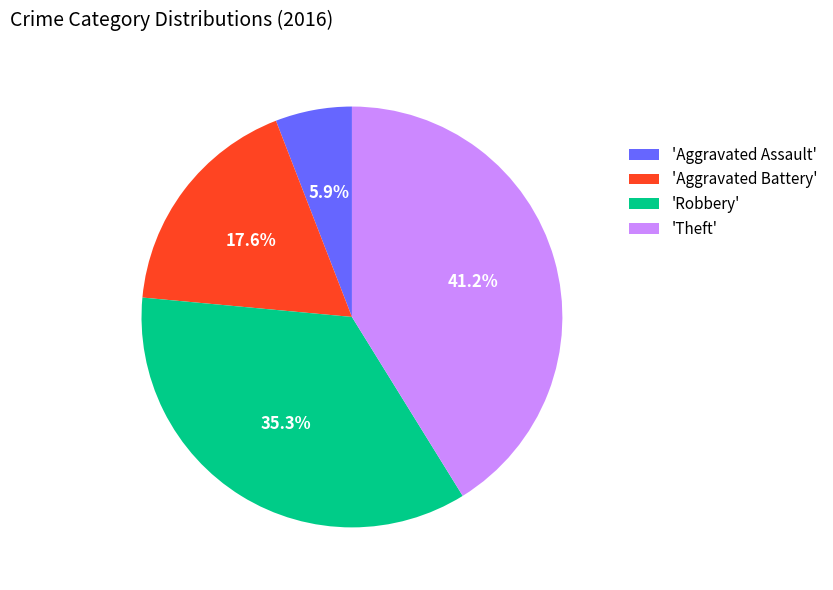

Which has a higher value, 'Robbery' or 'Theft'?

'Theft'